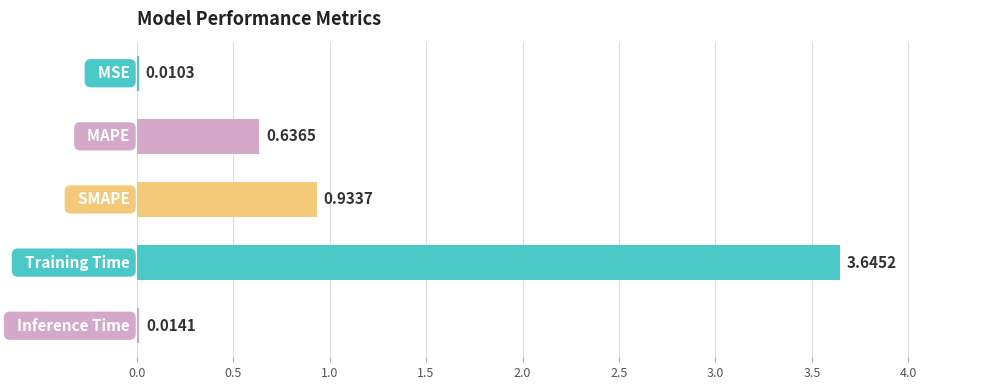

What is the sum of all values?

5.2